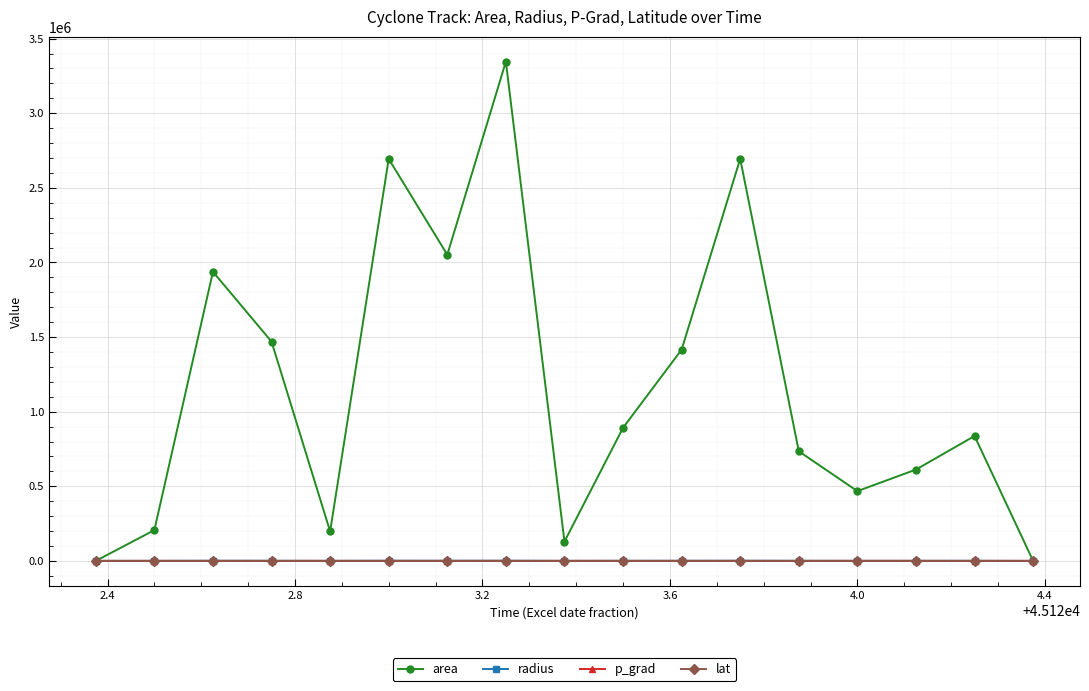

At how many categories does at least one series exceed 2564522?

3